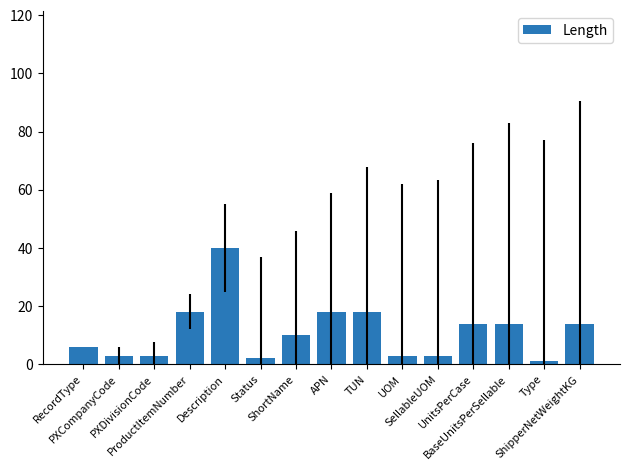

What is the difference between the maximum and second lowest values?

38